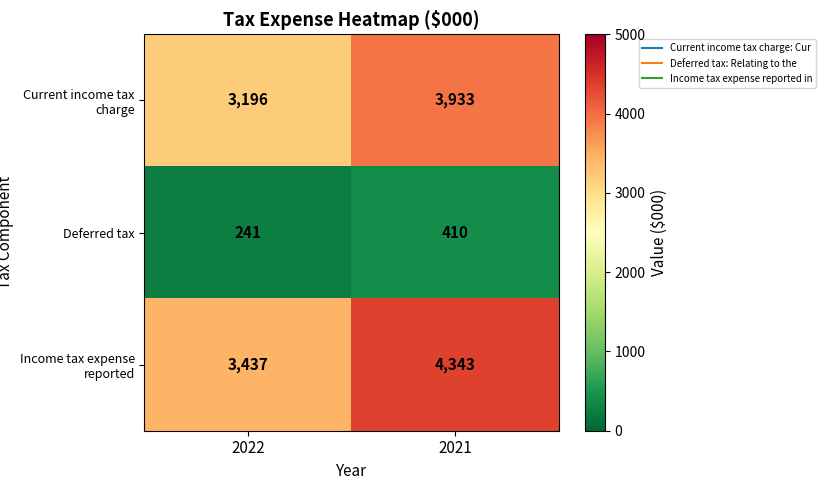

Reading left to right, what are all the values shown in this chart?

Current income tax charge: 3196	3933
Deferred tax: 241	410
Income tax expense reported: 3437	4343